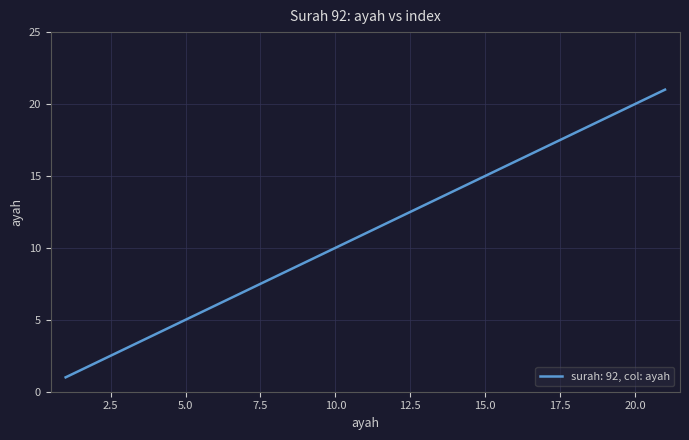

What is the maximum value shown in the chart?

21